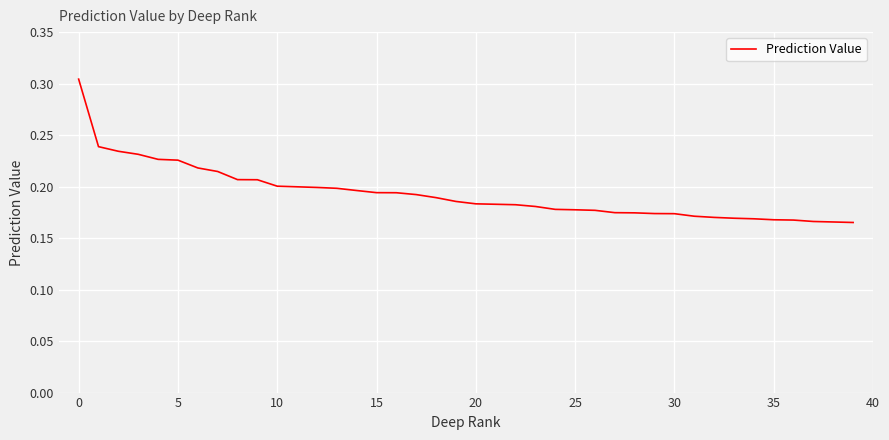

Is it true that the value at 15 is 0.3?

False